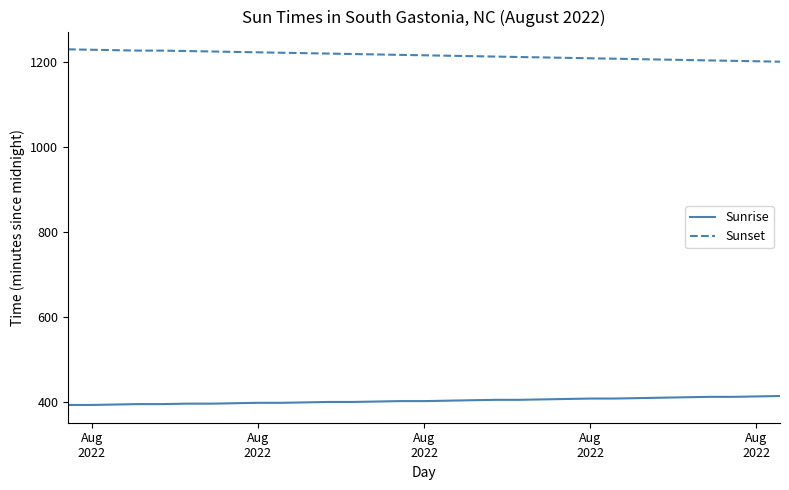

True or false: Sunrise and Sunset cross at least once.

False